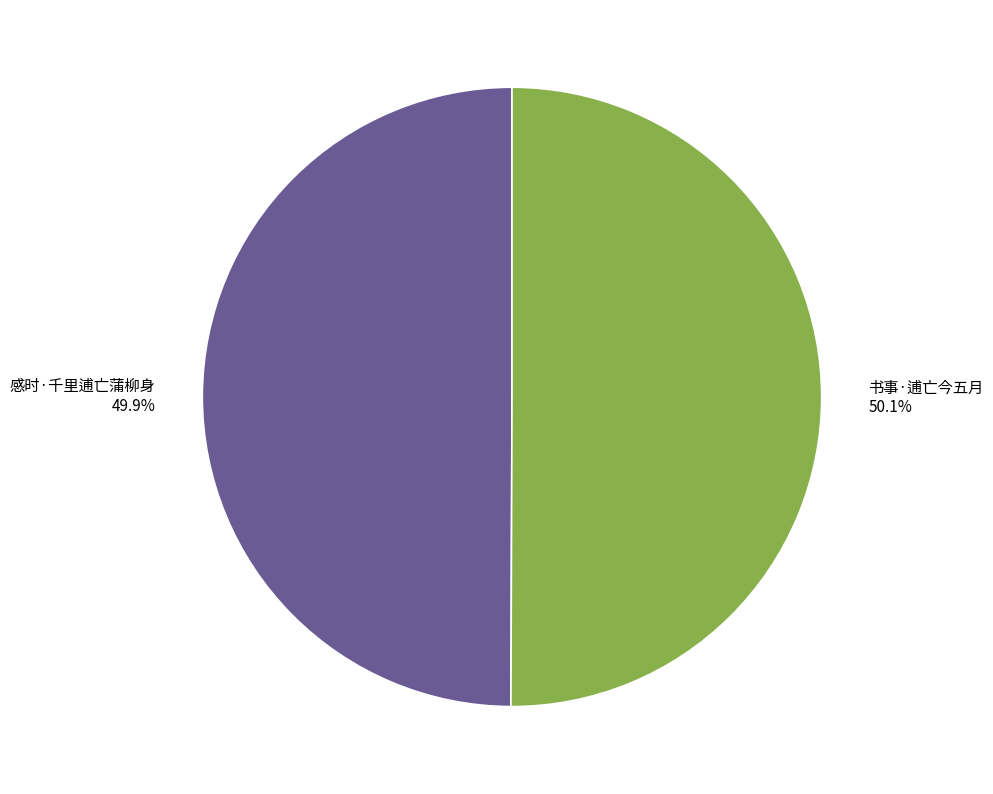

Does any single category account for the majority?

Yes